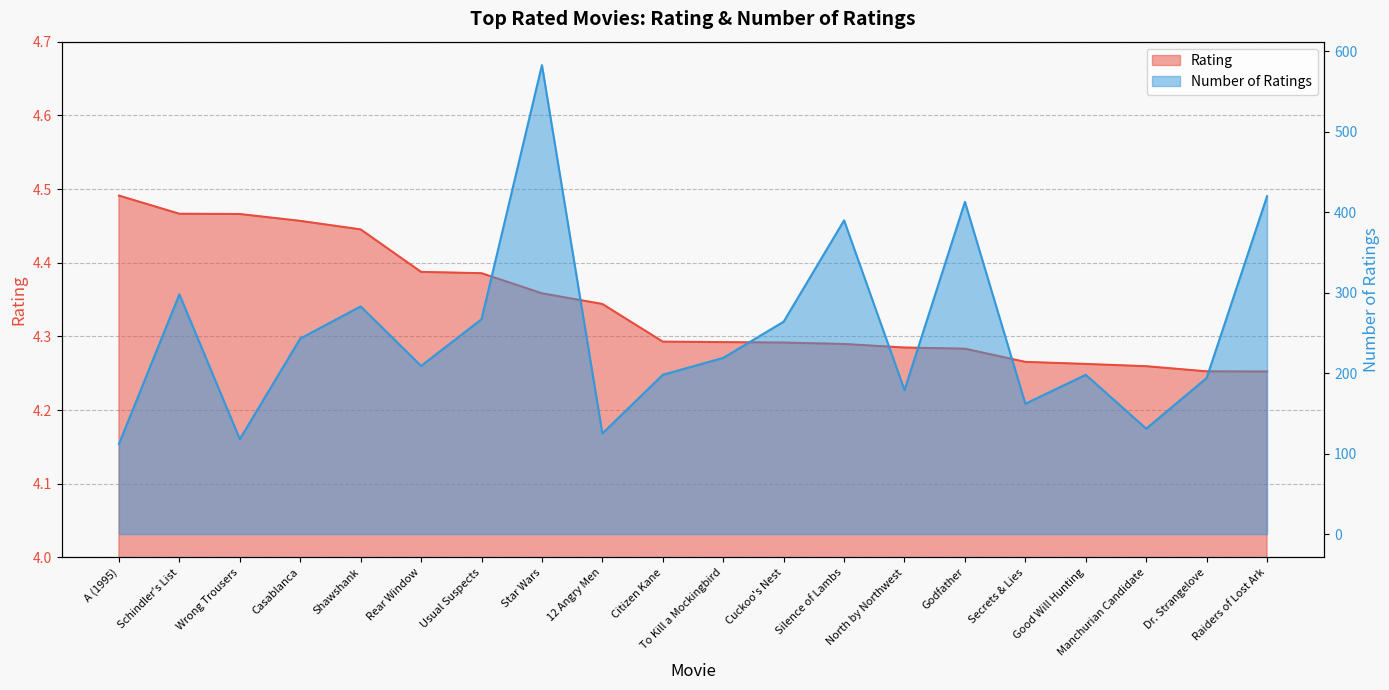

Is it true that Rating equals 6.4 at Casablanca?

False